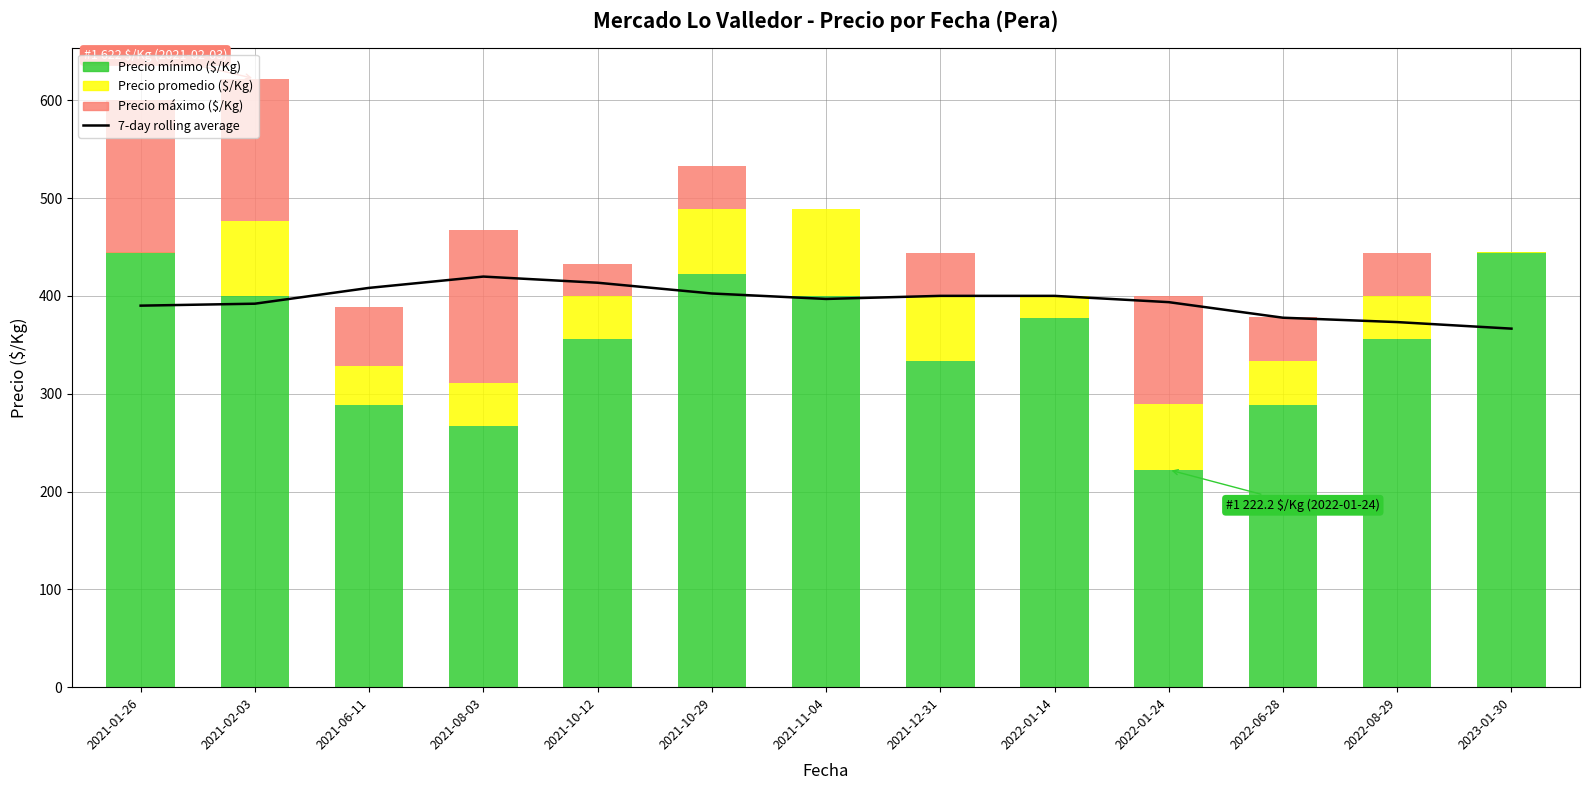

What is the total value across all series at 2022-08-29?

817.2